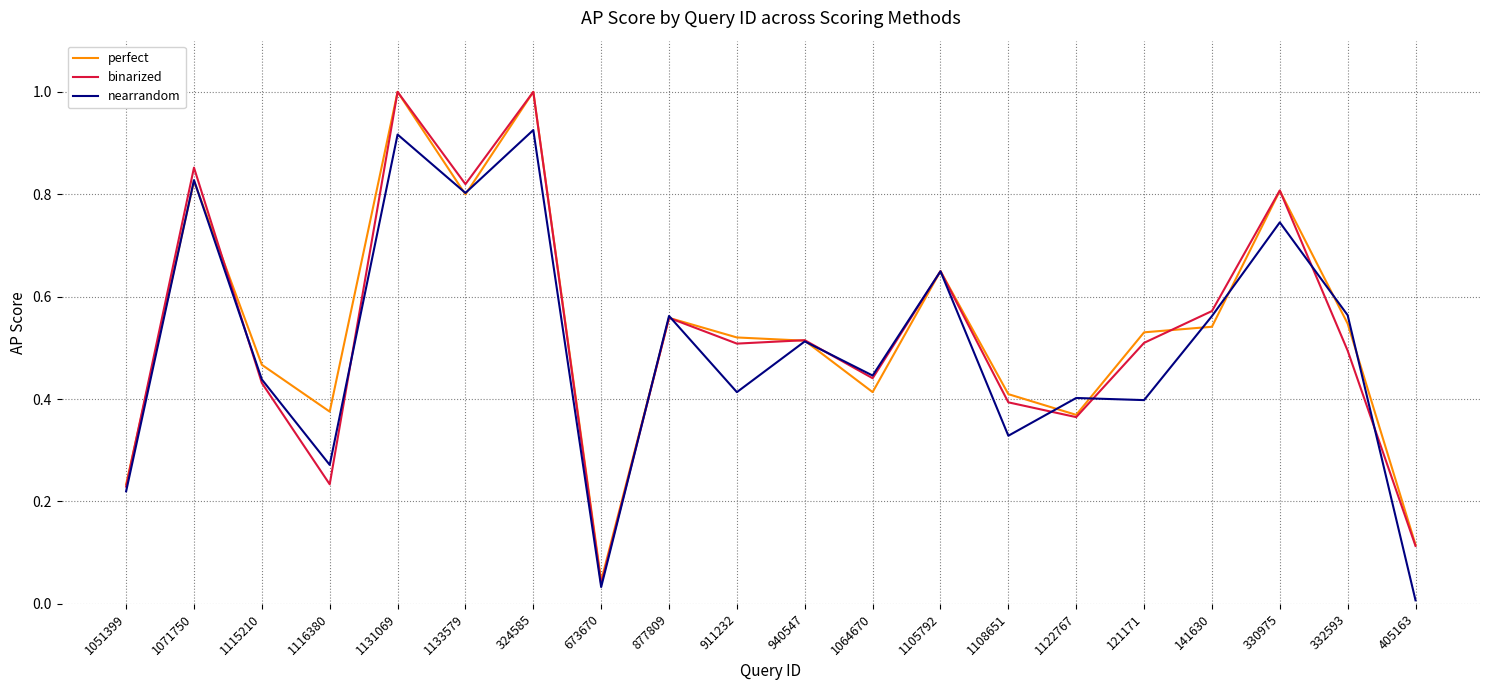

At how many categories does at least one series exceed 0?

20